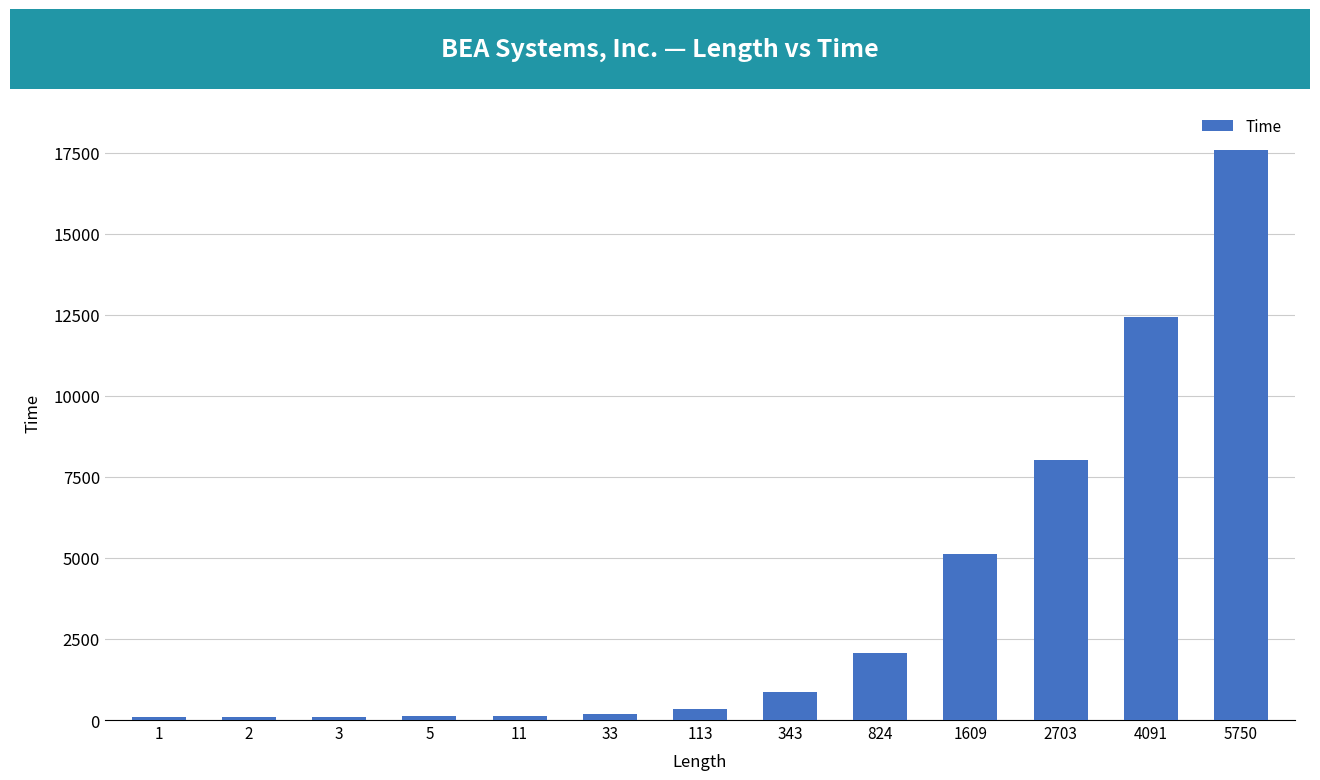

What is the difference between the maximum and minimum values?

17516